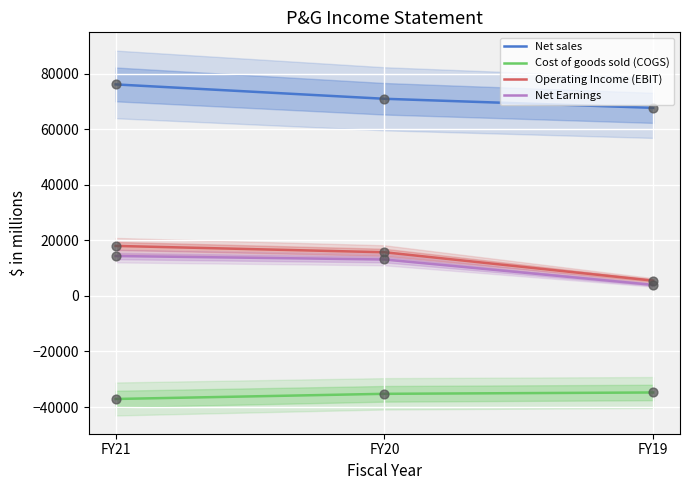

Which series has the largest total across all categories?

Net sales